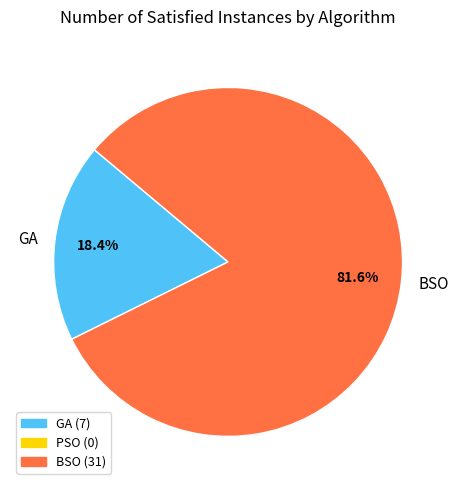

To the nearest percent, what percentage of the pie is GA?

18%